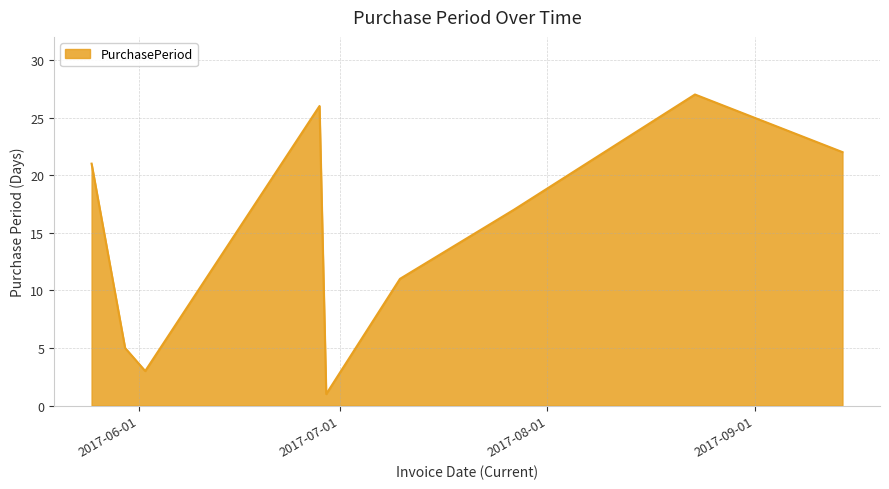

What is the greatest value displayed?

27